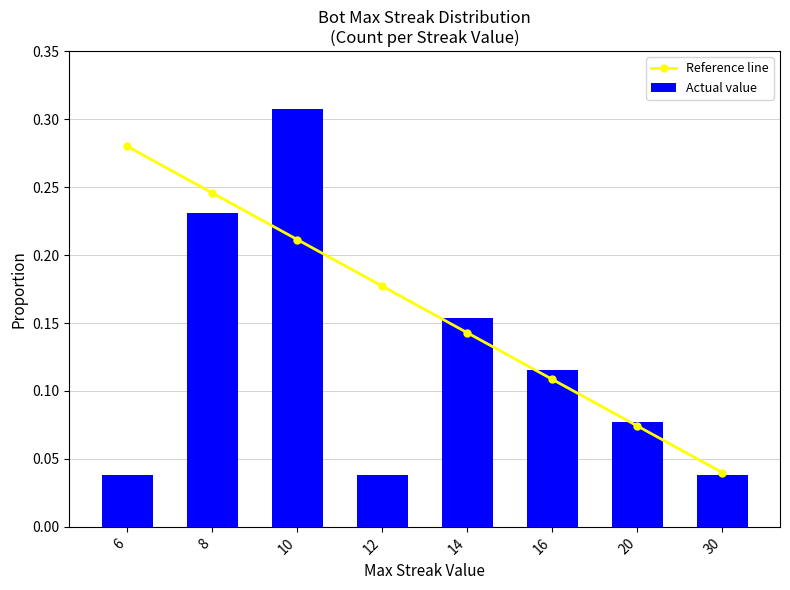

Are the bars grouped side by side (vs. stacked)?

Yes